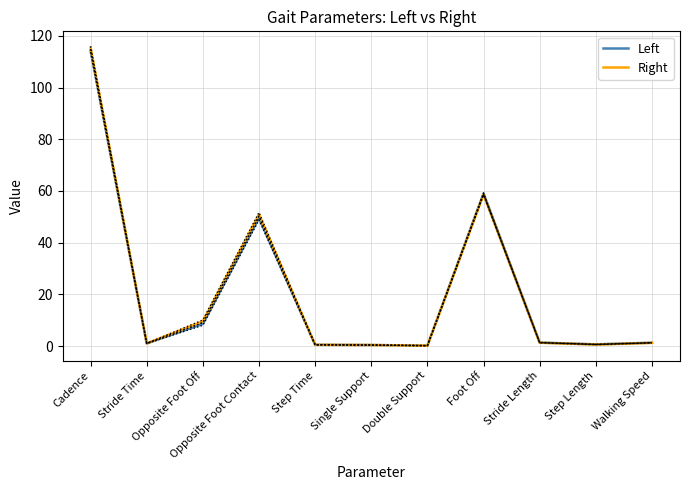

In Right, how many points are lower than both neighbors (excluding endpoints)?

3